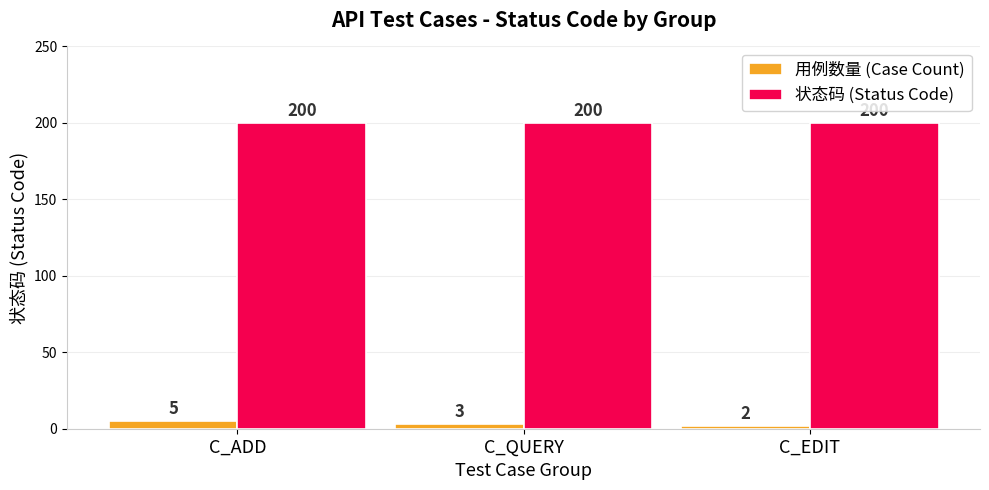

List the series in order of their overall mean, highest first.

状态码 (Status Code), 用例数量 (Case Count)